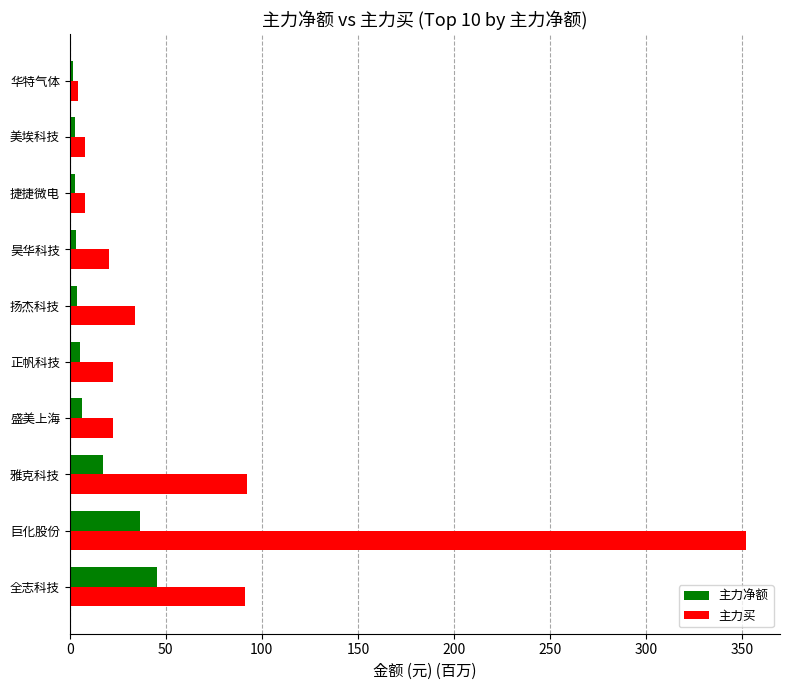

List the series in order of their overall mean, lowest first.

主力净额, 主力买